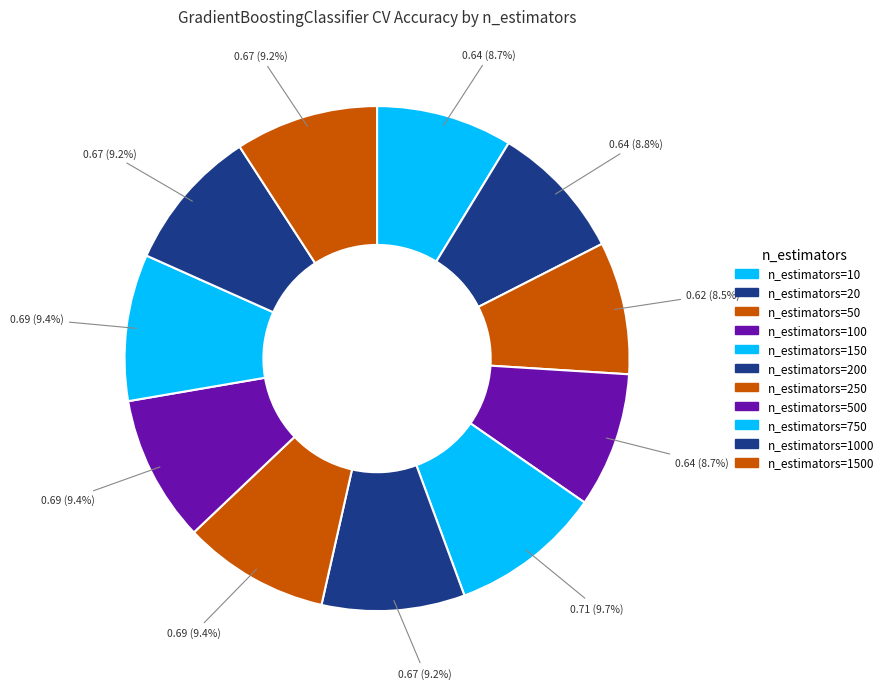

How many slices are in this pie chart?

11